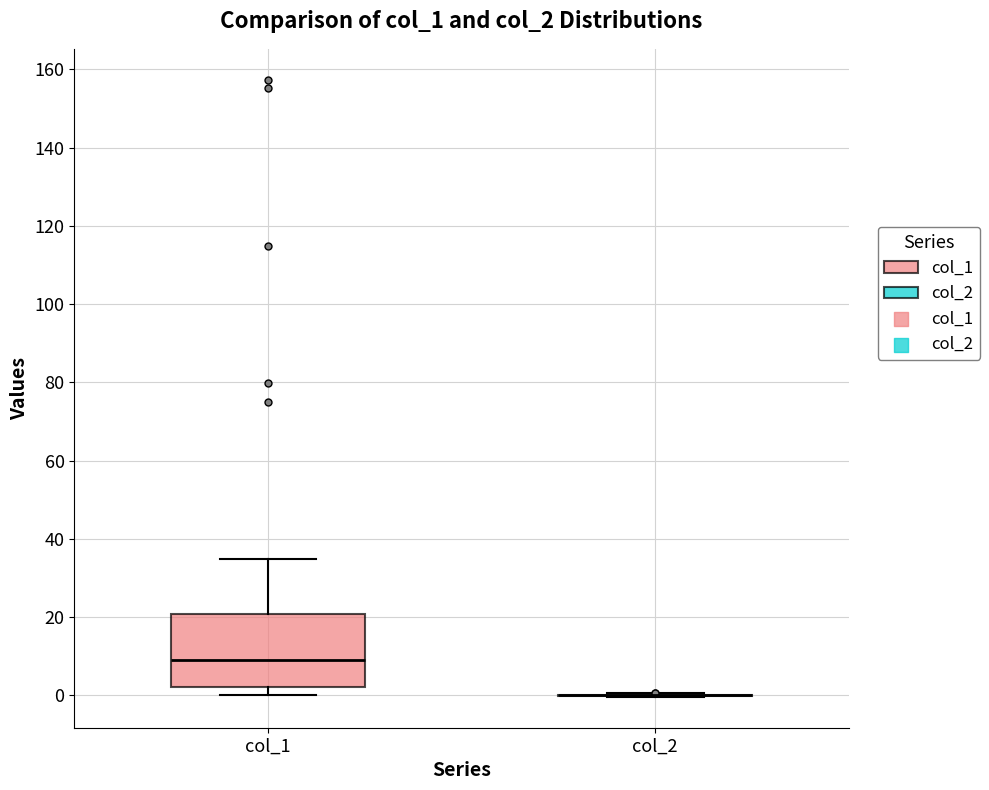

Reading left to right, read every box against the y-axis: the position of its median line, the range the box covers, and the ends of its whiskers. The values are not printed on the chart, so give them approximately, as read against the axis.

col_1: median 8, box 2 to 20, whiskers 0 to 34
col_2: box collapsed to a line at 0, whiskers 0 to 0